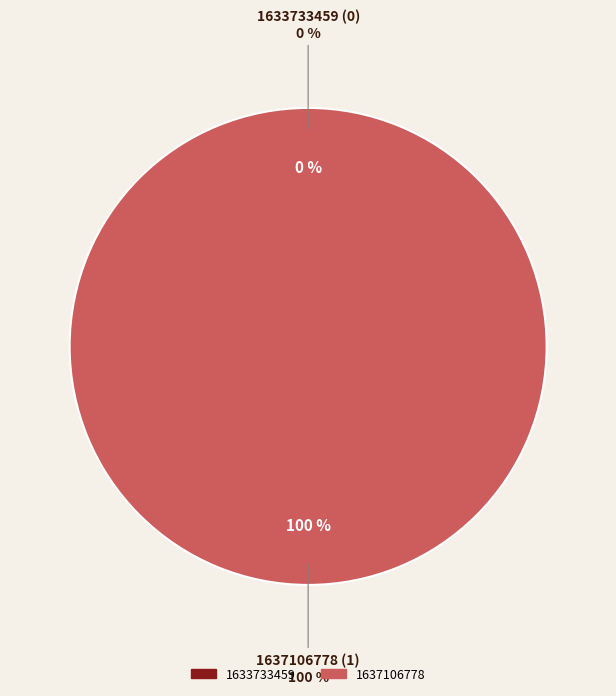

To the nearest percent, what is the average slice percentage?

50%